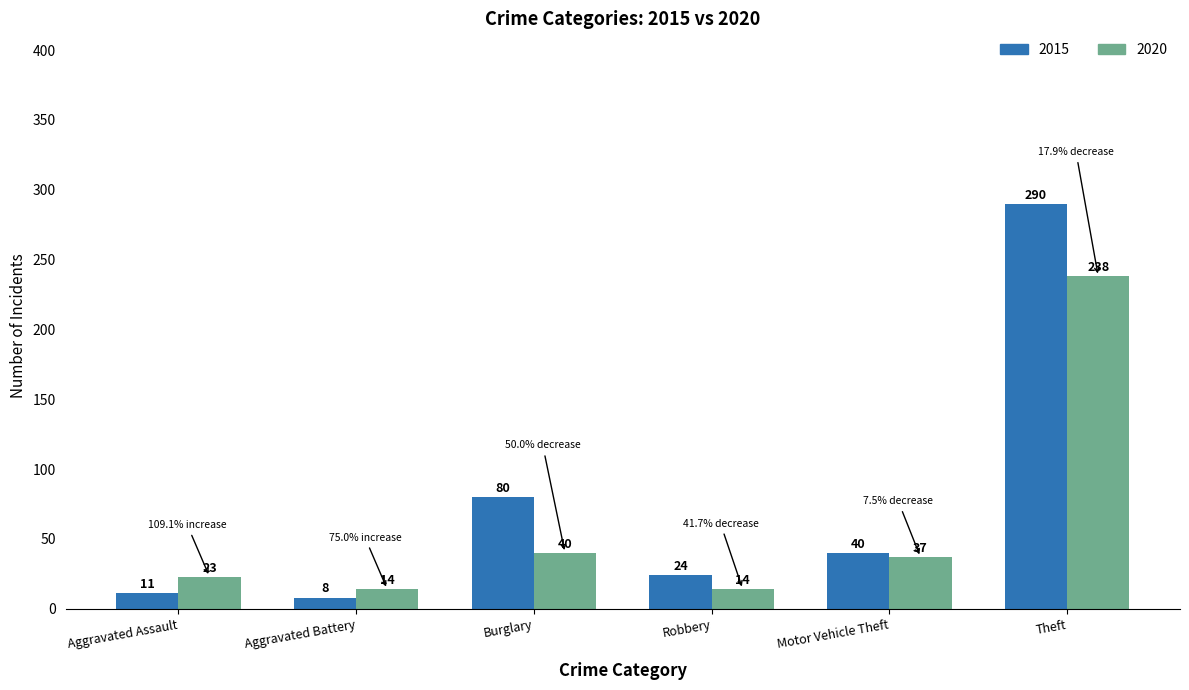

What is the approximate value of 2020 at Motor Vehicle Theft?

37